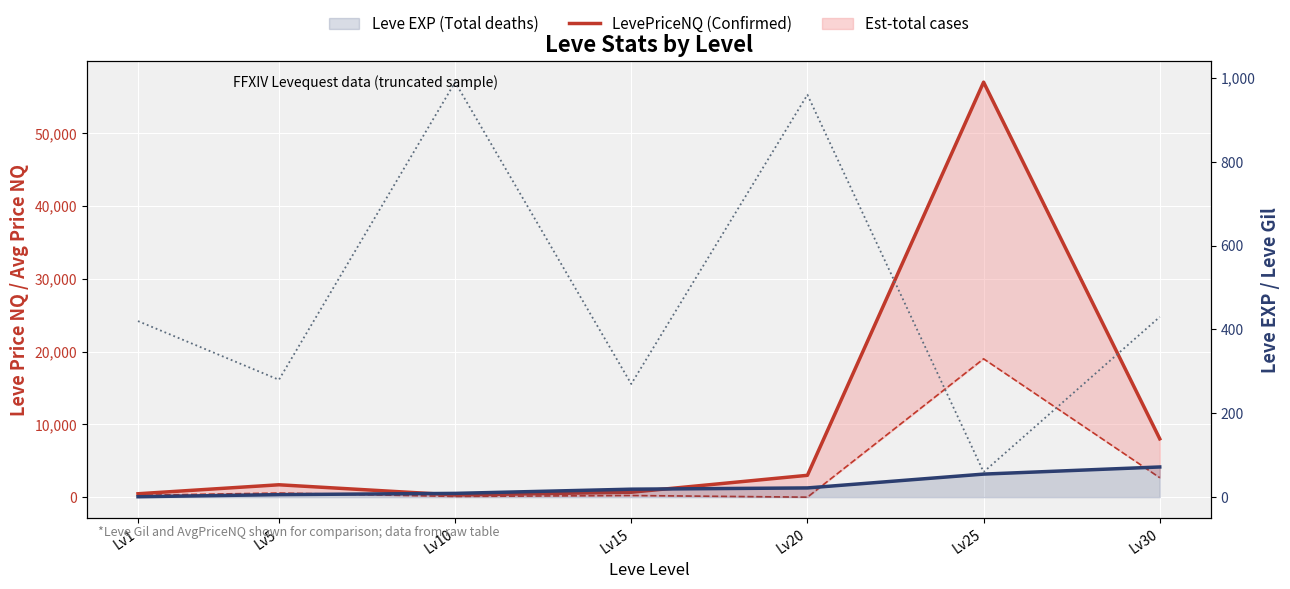

How many interior local peaks does the AvgPriceNQ series have?

3